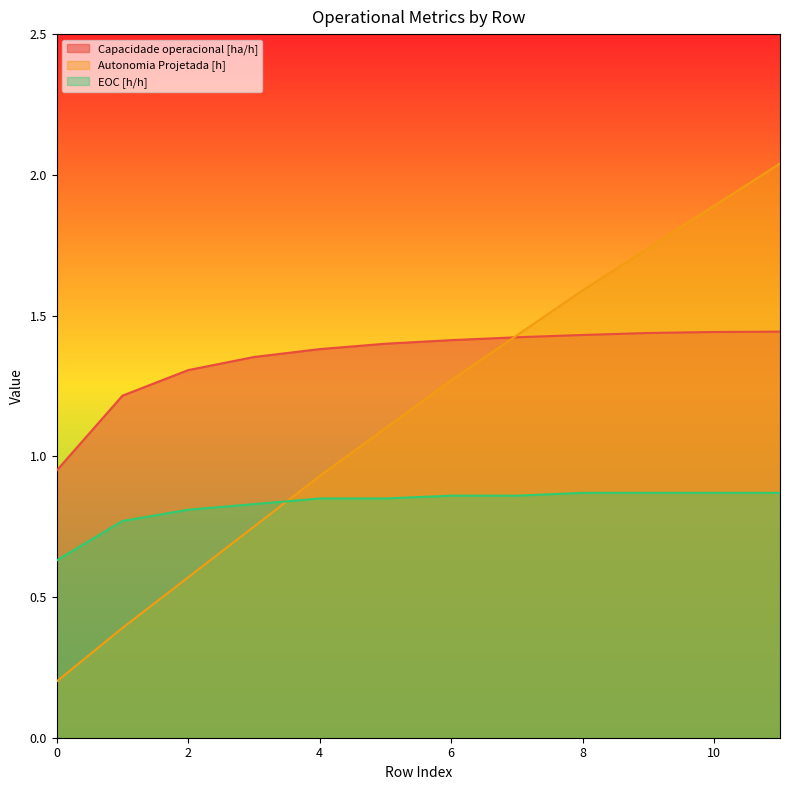

Where is Autonomia Projetada [h] nearest to the value 1?

4